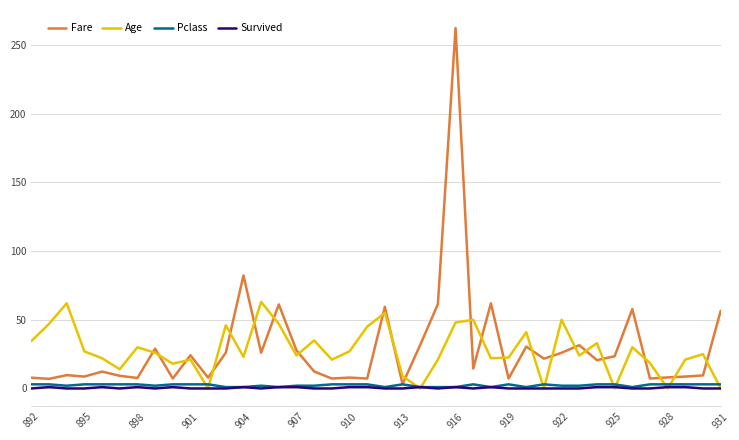

True or false: Age and Fare intersect in this chart.

True